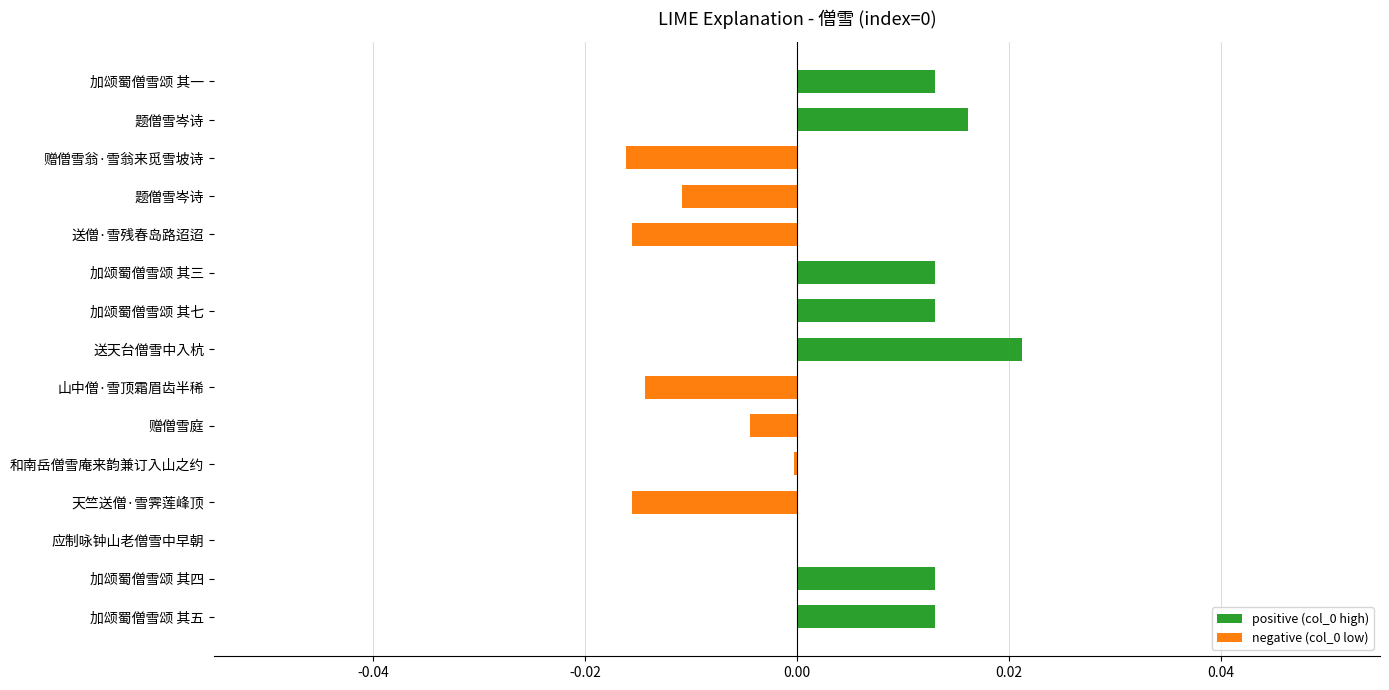

How many series are shown in this chart?

1